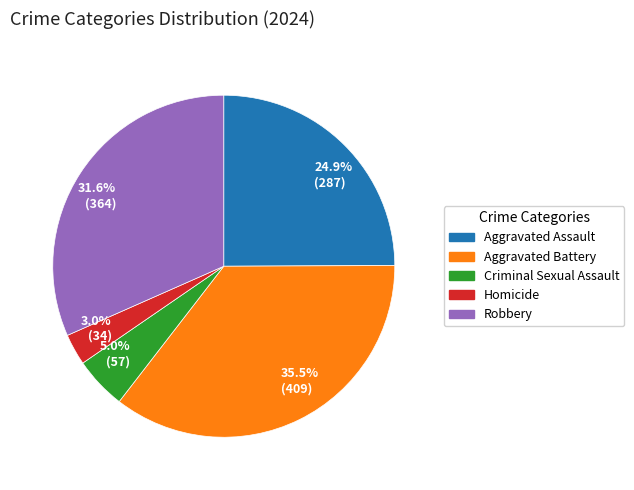

Approximately how many times larger is the value at 24.9% (287) compared to 5.0% (57)?

5.0